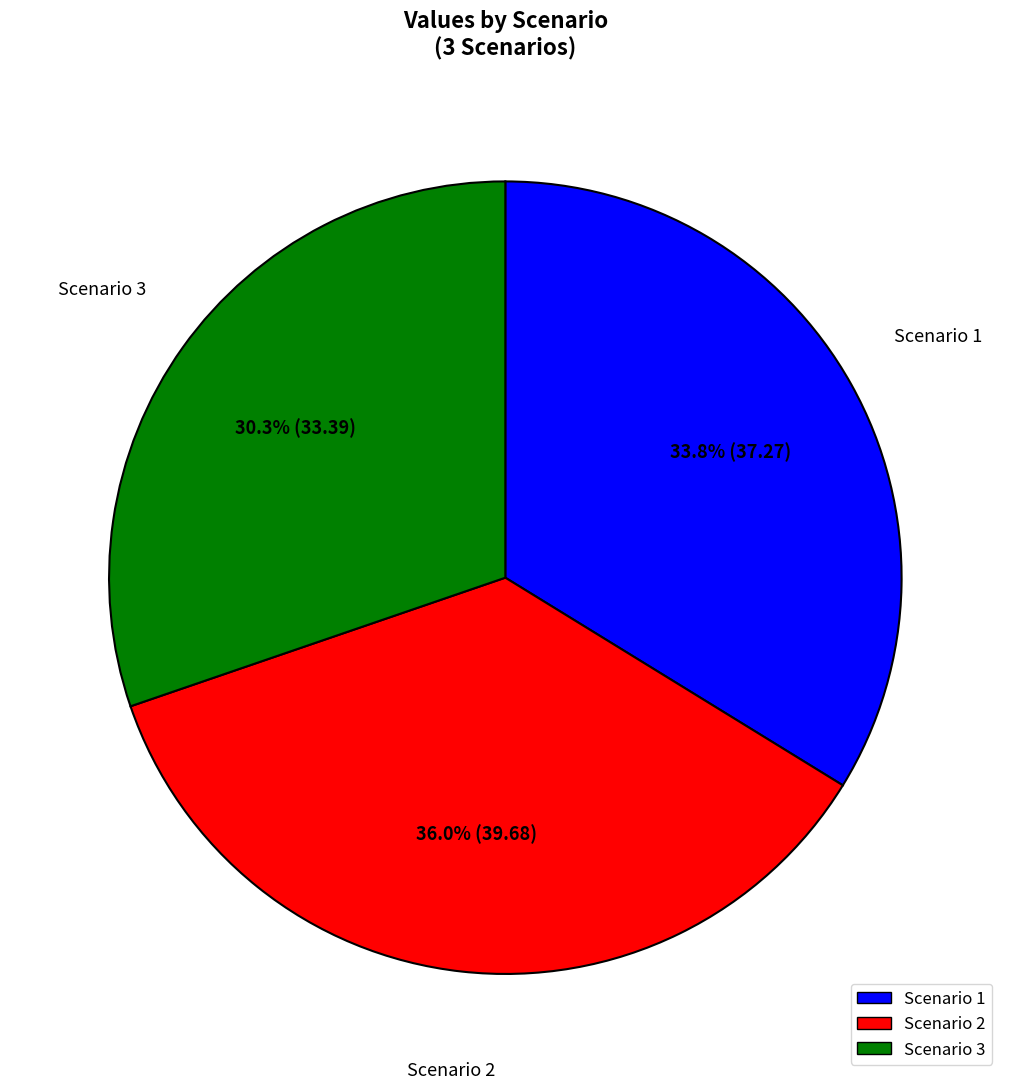

Rank the categories by value from highest to lowest.

Scenario 2, Scenario 1, Scenario 3